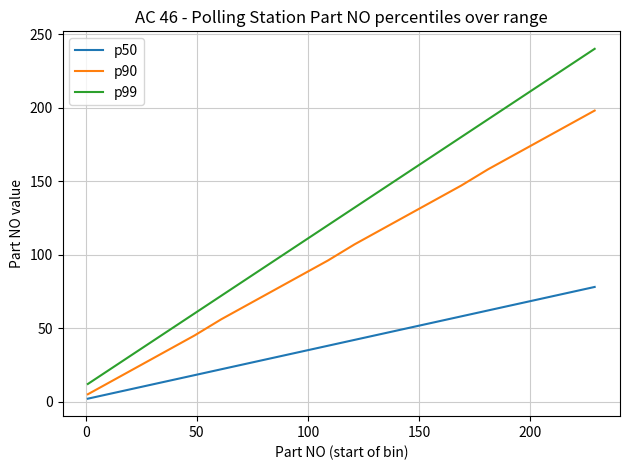

True or false: p90 and p50 intersect in this chart.

False